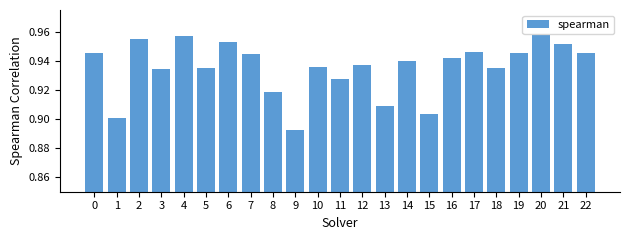

The value at 7 is 0.9. True or false?

True